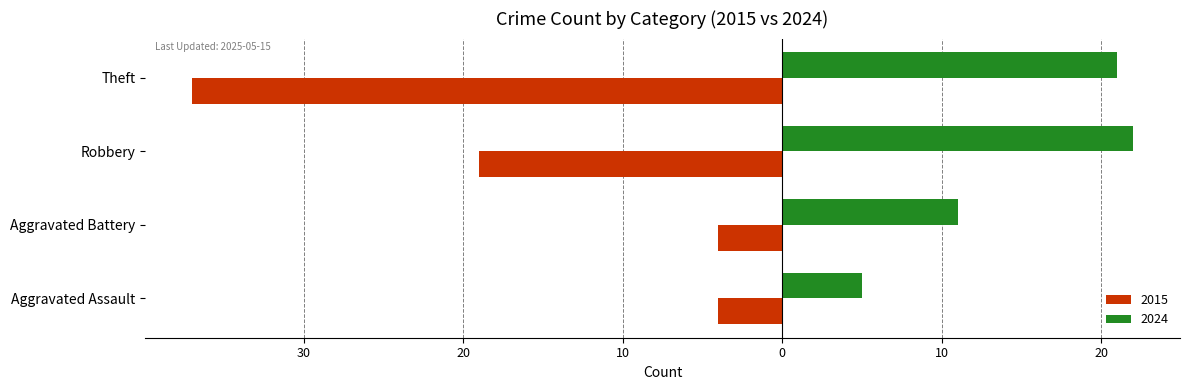

What are all the series names shown in the legend?

2015, 2024